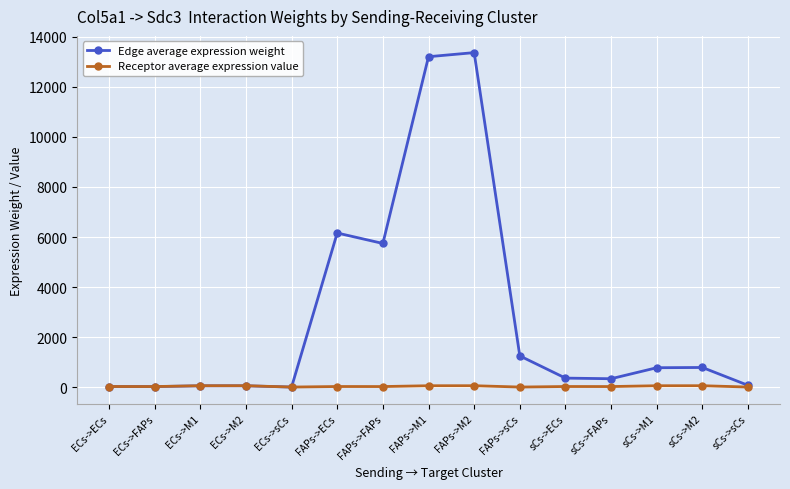

What value does the Receptor average expression value series have at FAPs->M2?

59.1